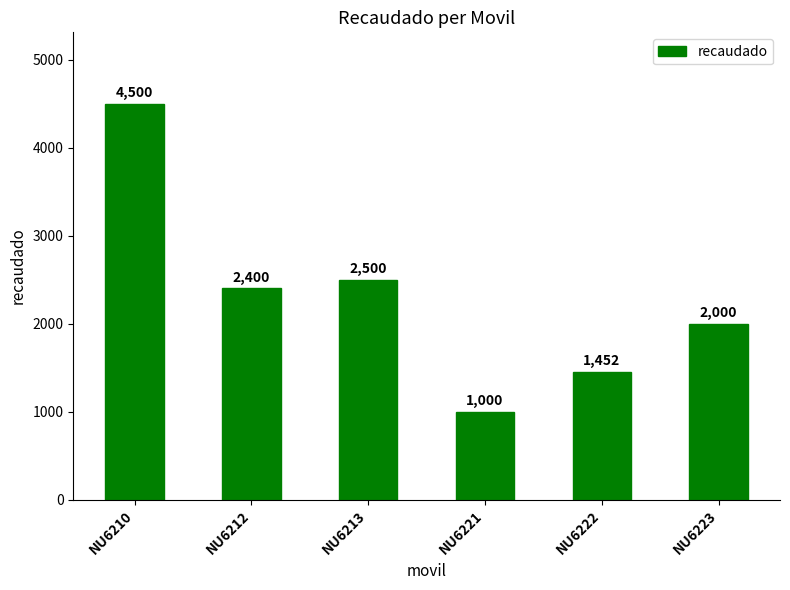

Approximately how many times larger is the value at NU6212 compared to NU6221?

2.4